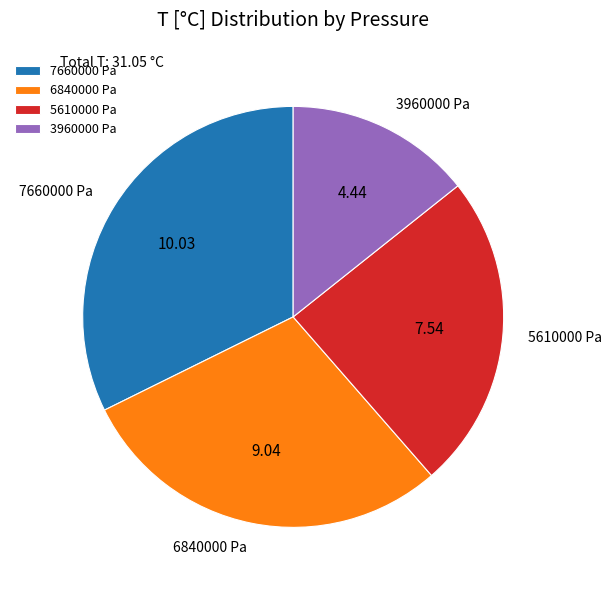

Approximately how many times larger is the value at 3960000 Pa compared to 6840000 Pa?

0.5